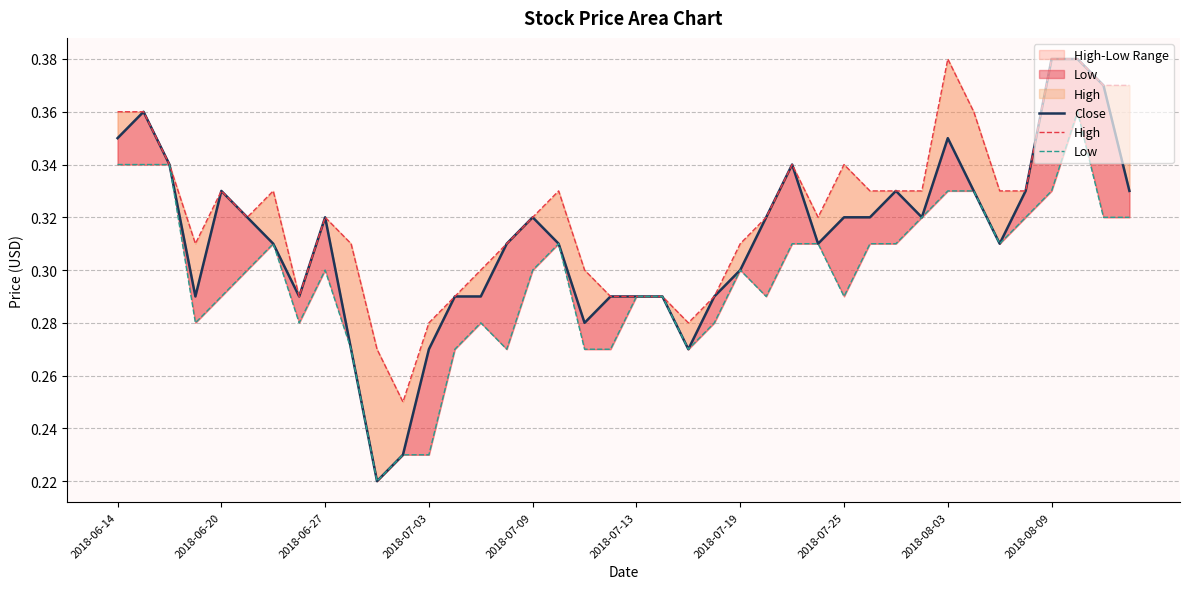

At how many categories does at least one series exceed 0?

40